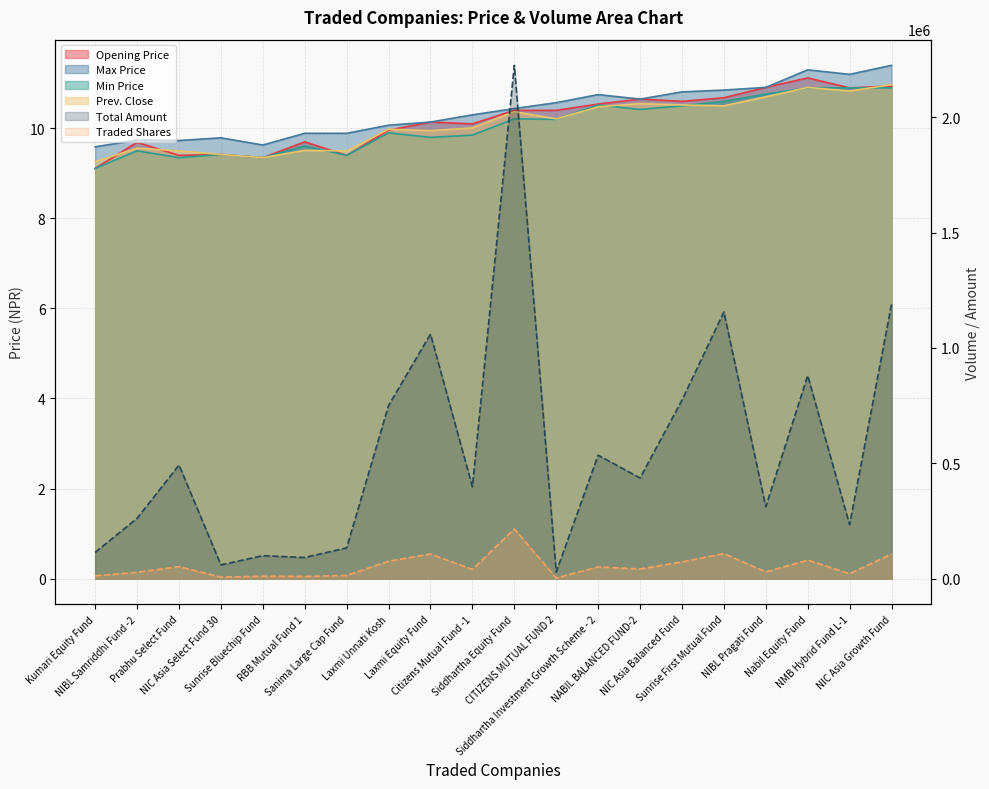

True or false: Total Amount and Min Price cross at least once.

False